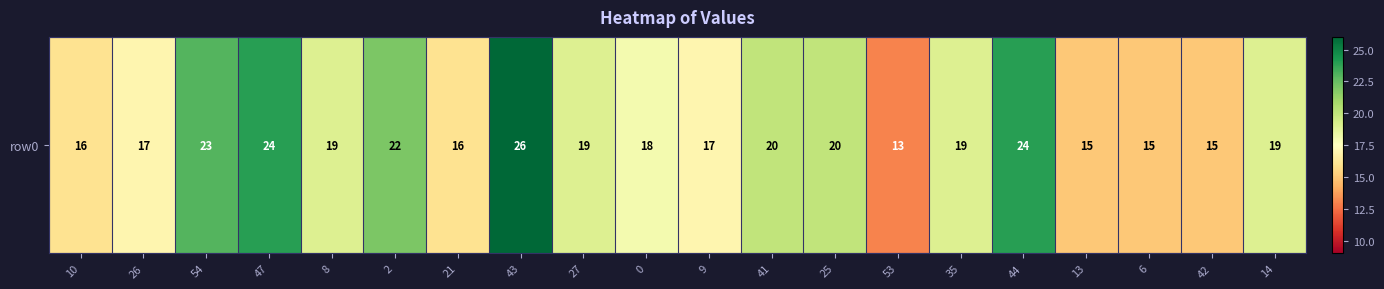

Rank the categories by value from lowest to highest.

53, 13, 6, 42, 10, 21, 26, 9, 0, 8, 27, 35, 14, 41, 25, 2, 54, 47, 44, 43